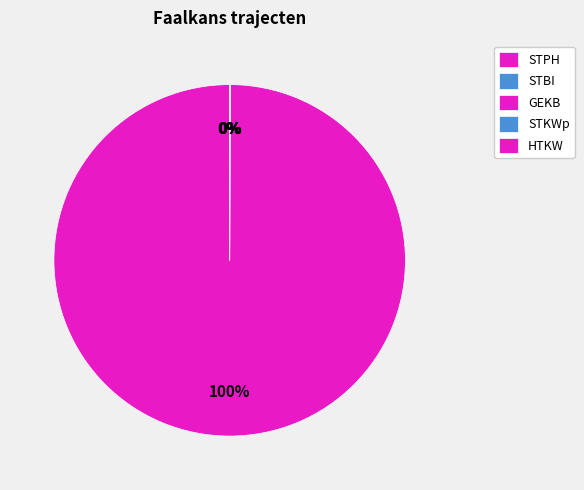

Does STPH account for over 50% of the chart?

Yes